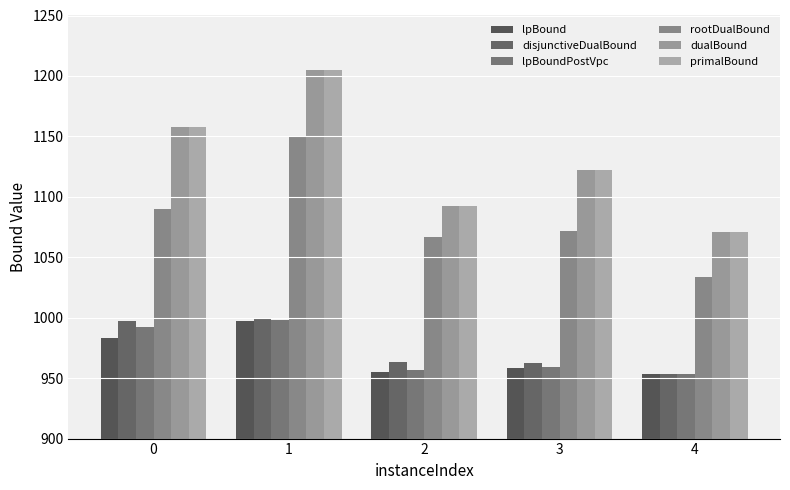

What is the spread (max minus min) of values at 0?

174.8